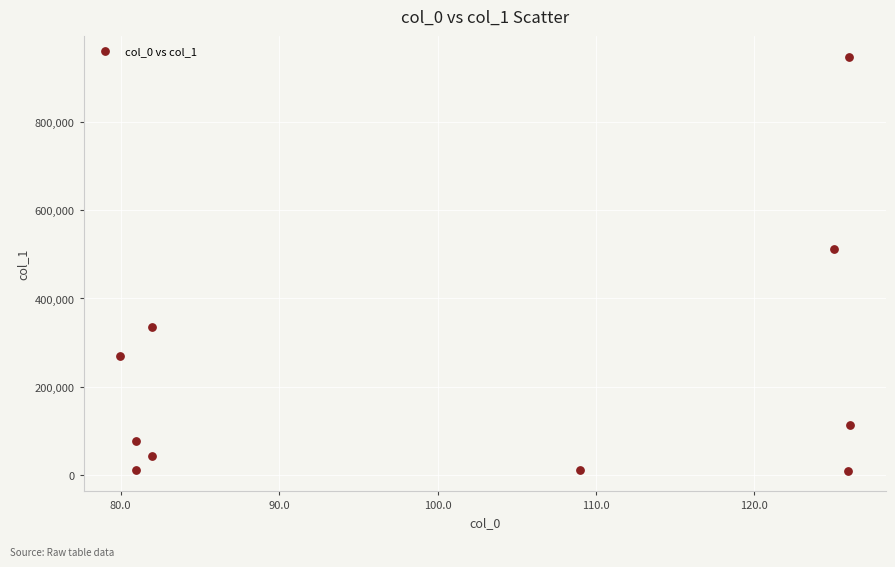

What Y value in the scatter plot is closest to 478876?

513159.6